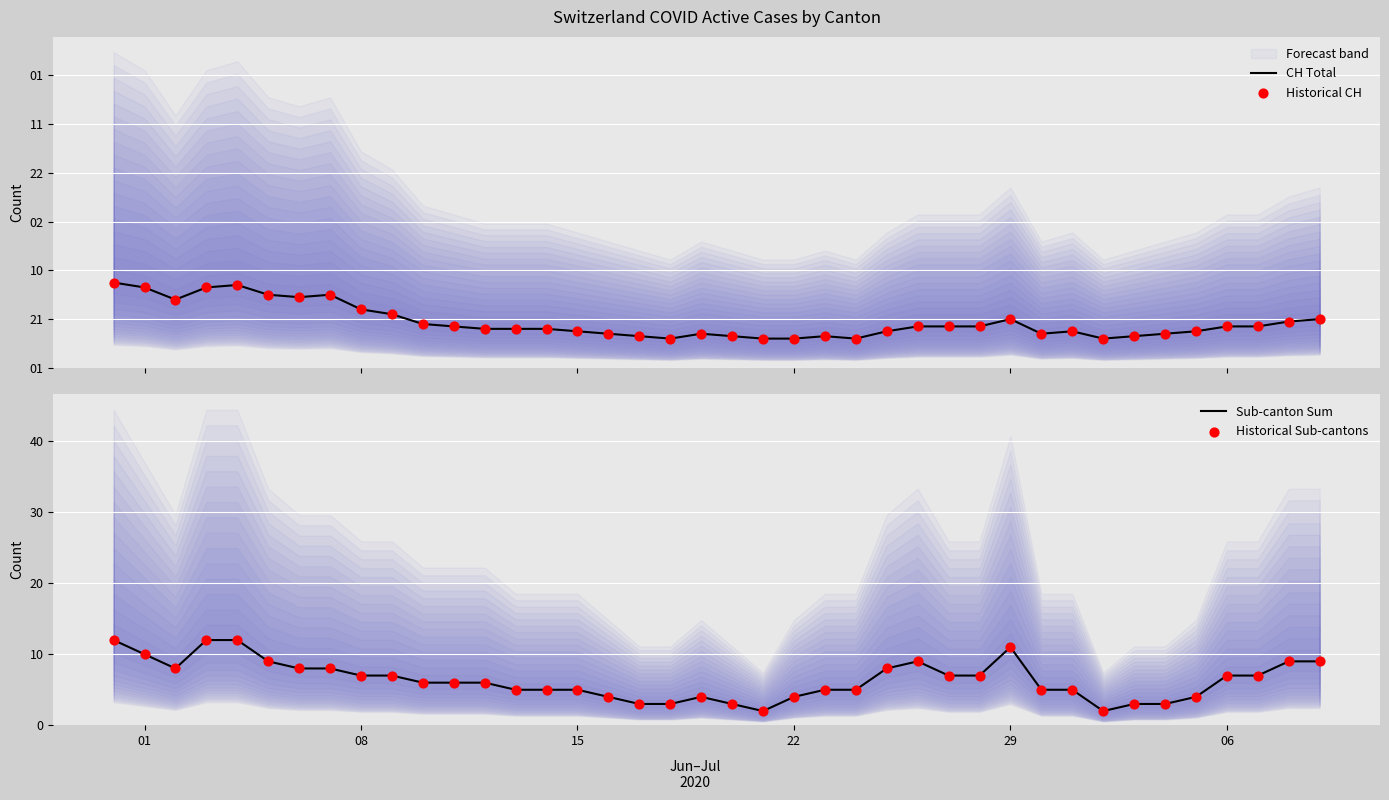

Which series reaches the minimum Y coordinate?

Sub-canton Sum